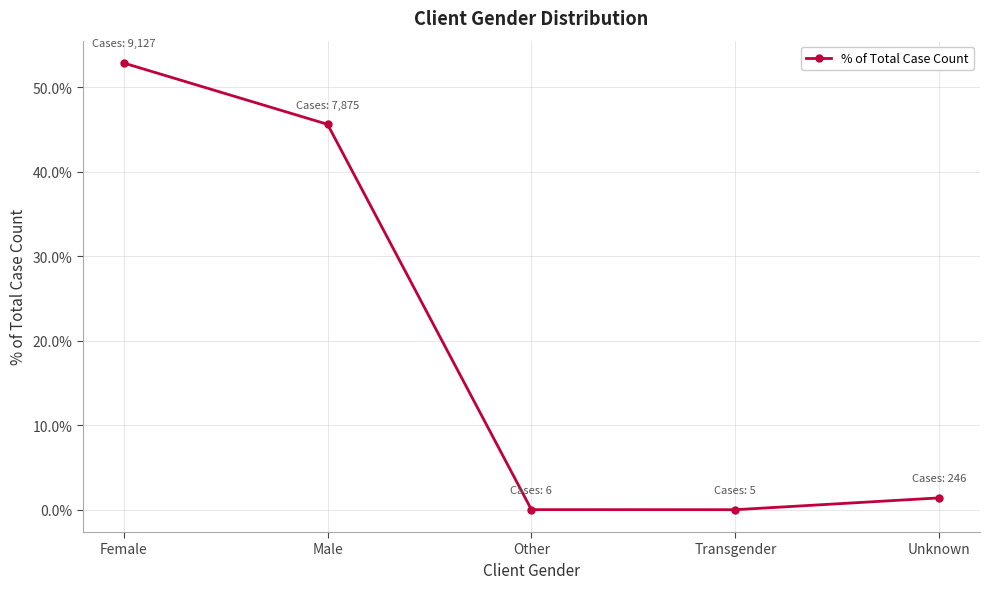

Count the number of categories in the chart.

5